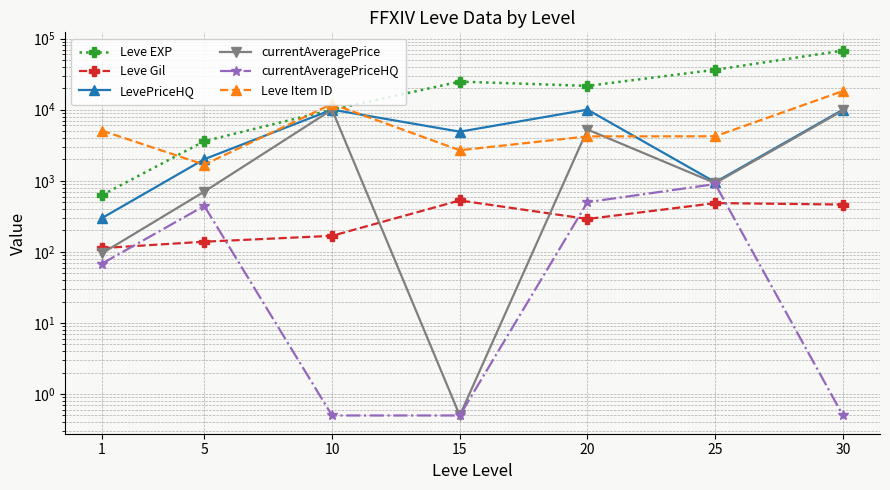

The value of currentAveragePrice at 25 is 1580.1. True or false?

False